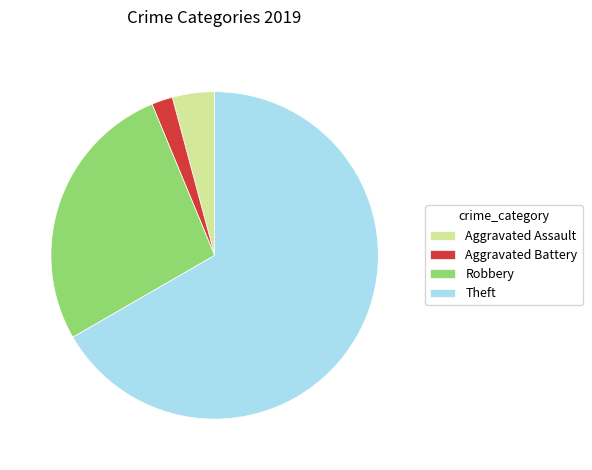

How many slices are in this pie chart?

4